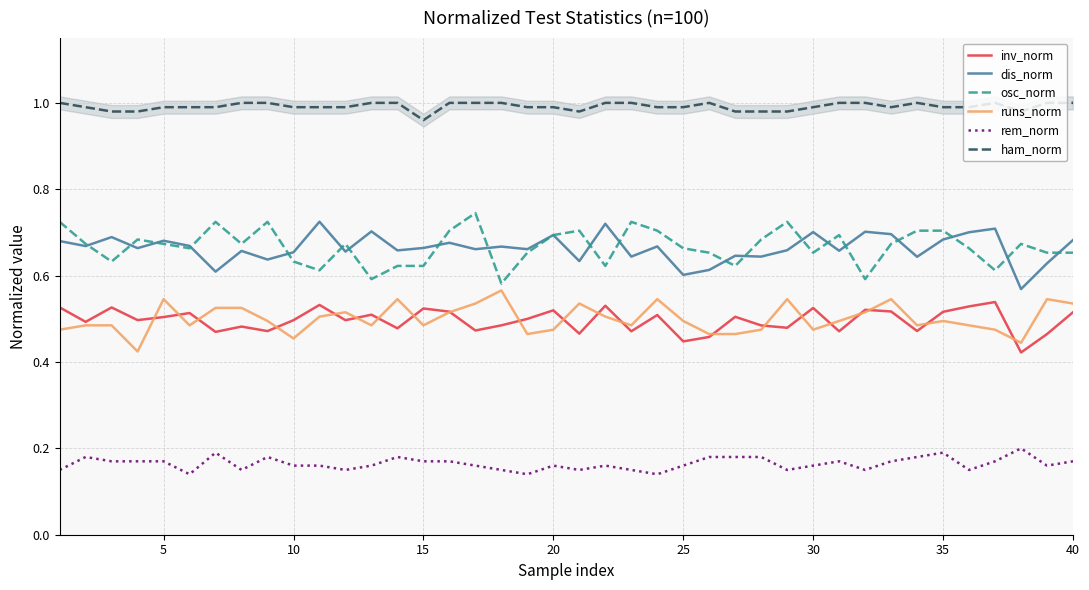

True or false: inv_norm and ham_norm cross at least once.

False